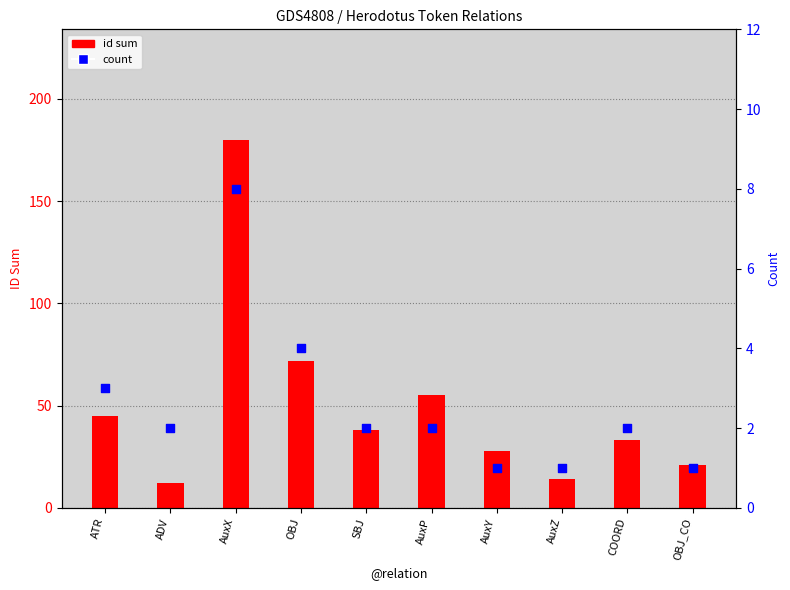

Is the value of count at AuxY greater than the value of id sum at SBJ?

No